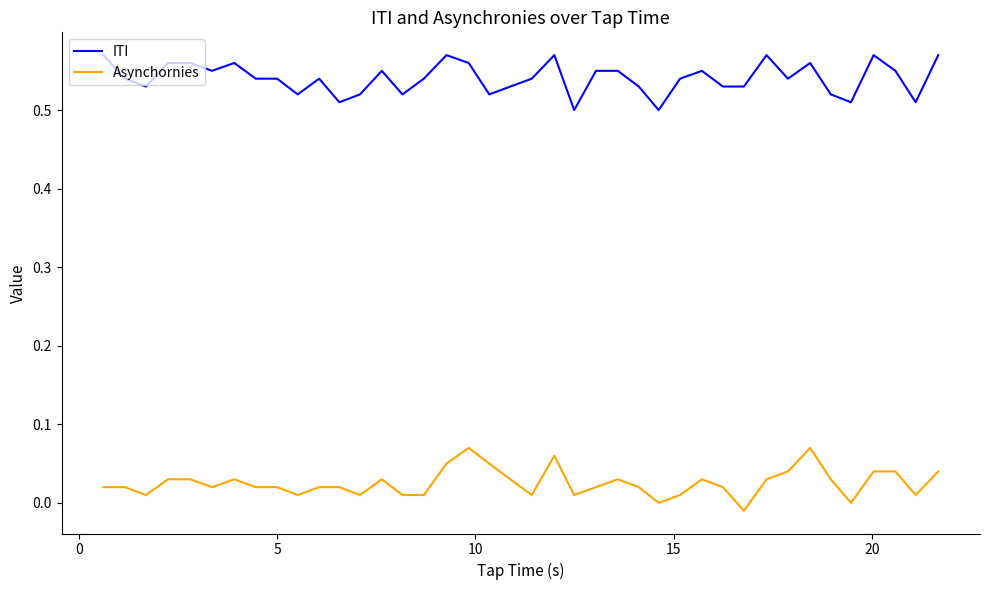

True or false: Asynchornies and ITI cross at least once.

False